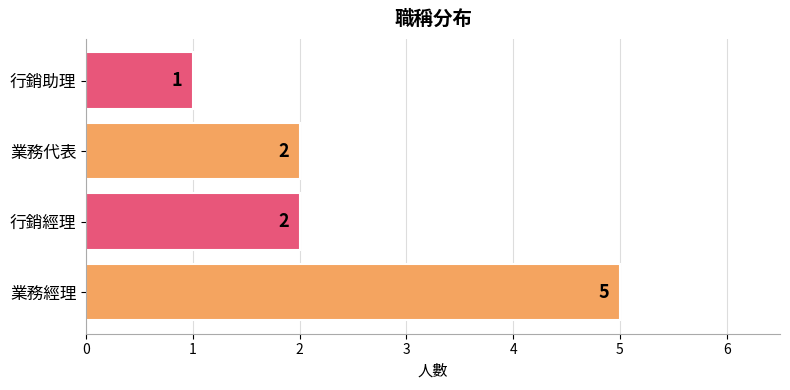

How many data points does each series have?

4